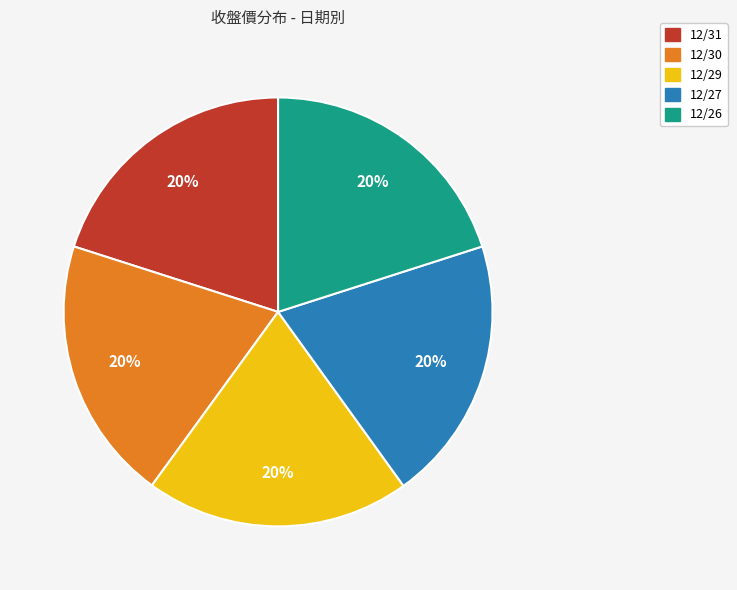

Does any single category account for the majority?

No